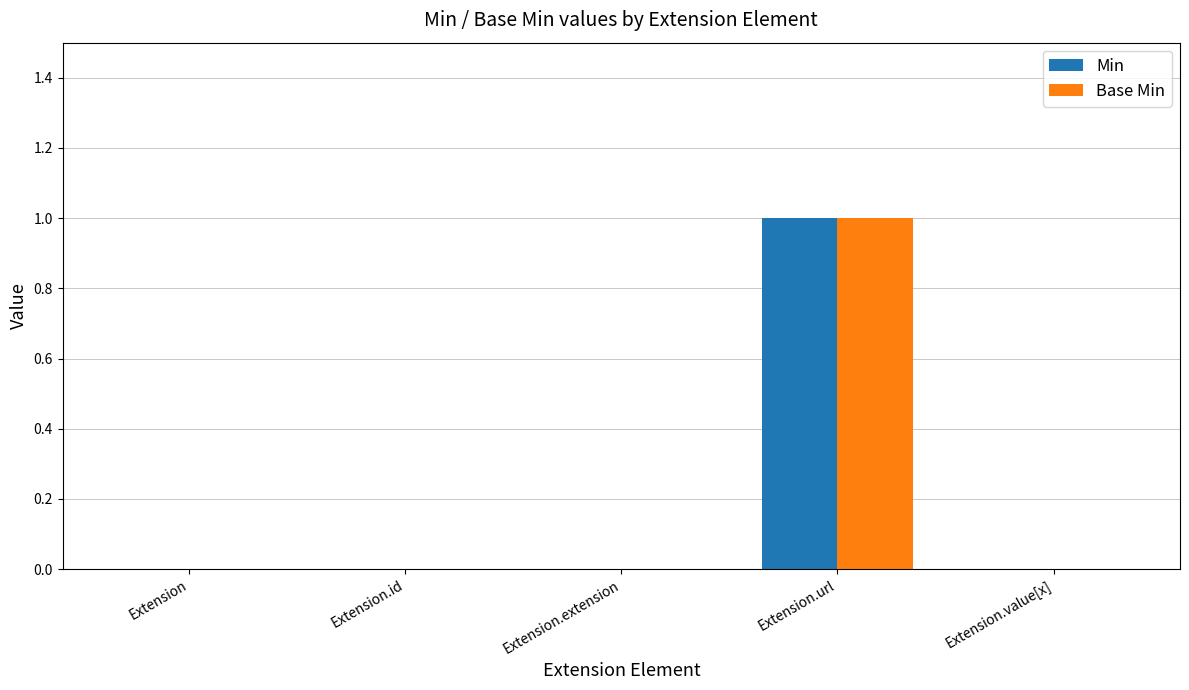

The value of Min at Extension.extension is 0. True or false?

True